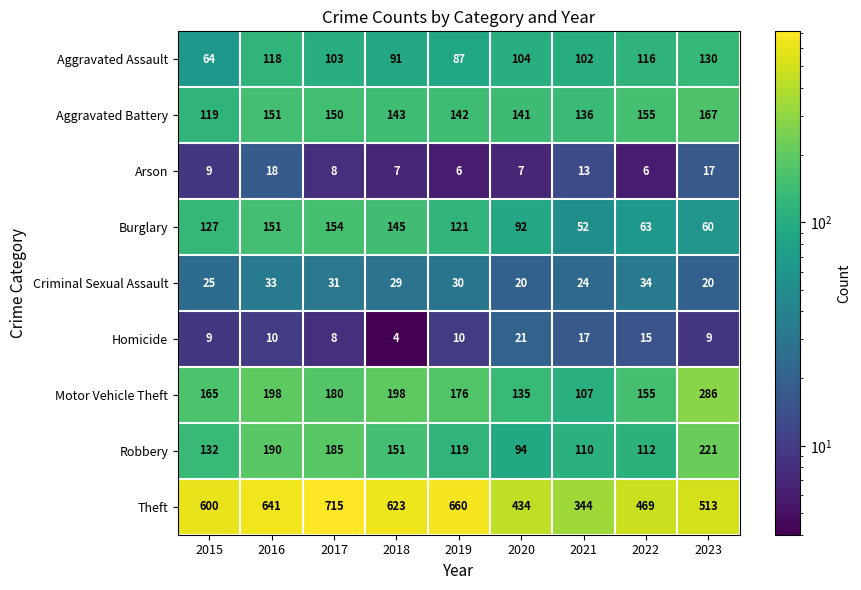

Is it true that Aggravated Battery equals 202 at 2017?

False